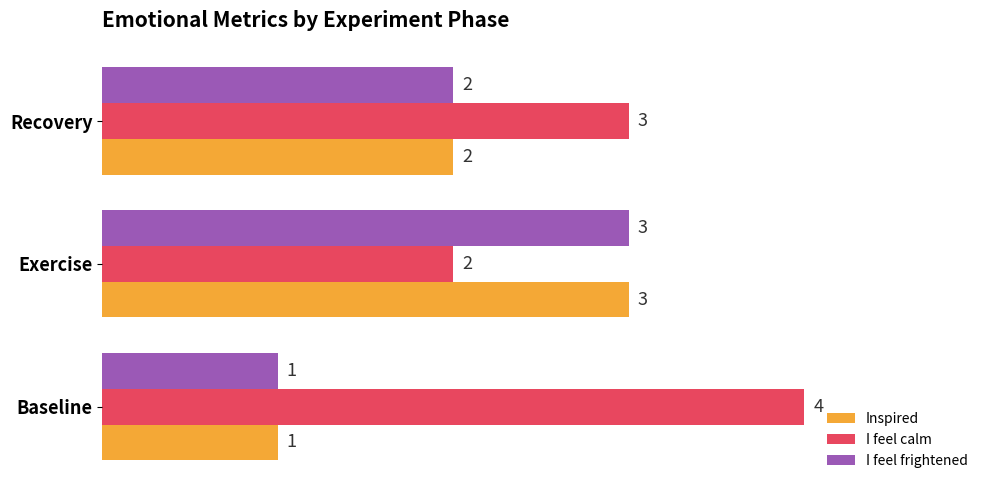

Rank the categories by I feel calm value from lowest to highest.

Exercise, Recovery, Baseline